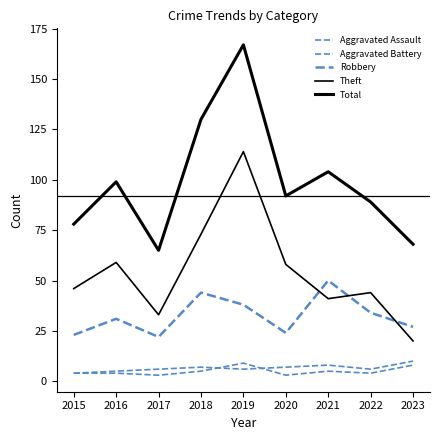

Reading right to left, extract all data points from this chart.

Aggravated Assault: 8	4	5	3	9	5	3	4	4
Aggravated Battery: 10	6	8	7	6	7	6	5	4
Robbery: 27	34	50	24	38	44	22	31	23
Theft: 20	44	41	58	114	73	33	59	46
Total: 68	89	104	92	167	130	65	99	78